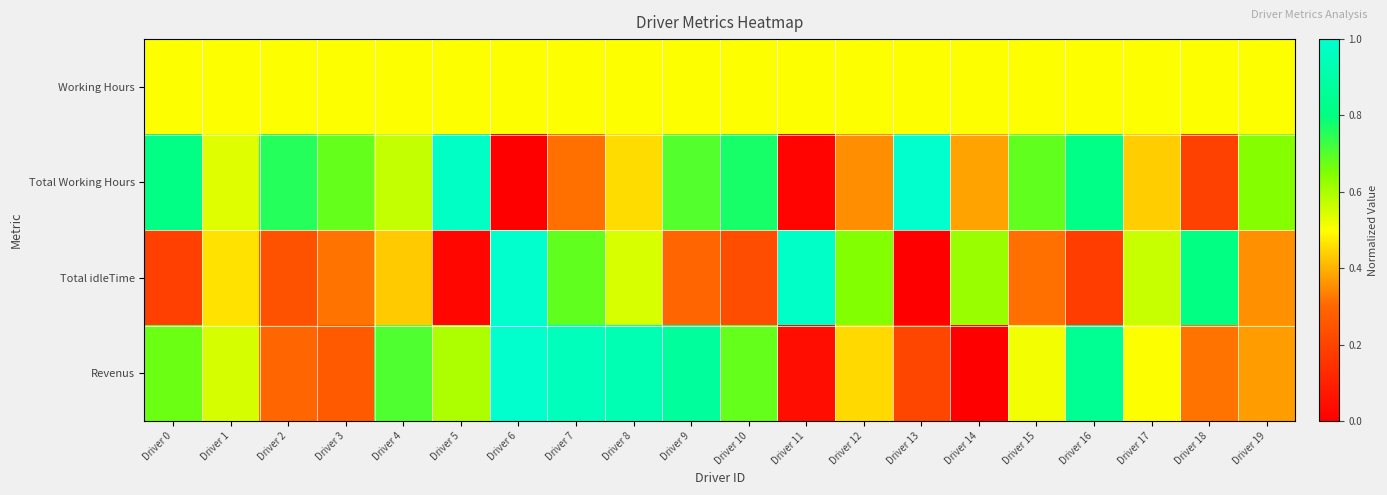

Which series has the largest total across all categories?

Total Working Hours